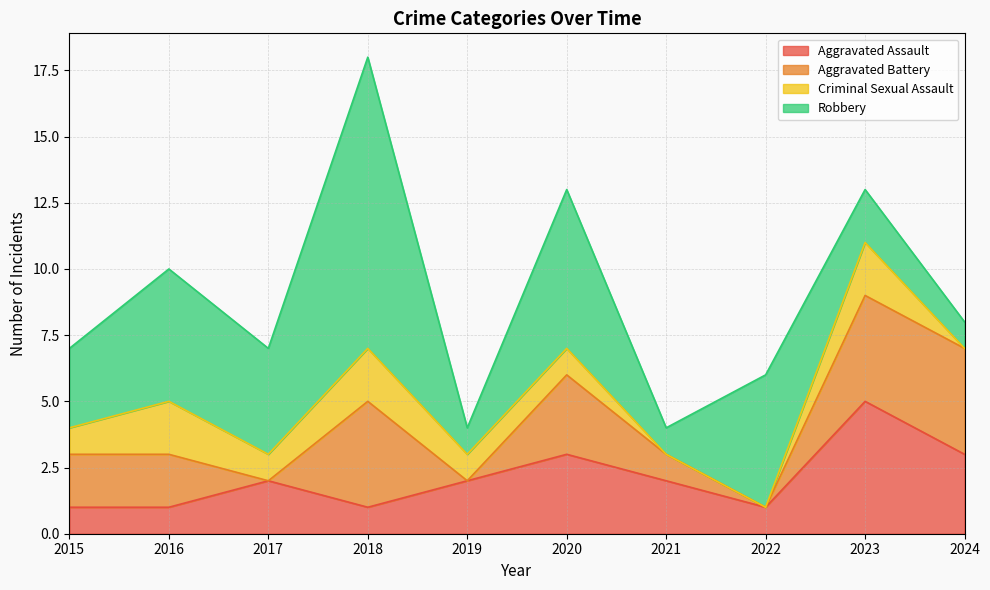

How many distinct data groups are displayed?

4